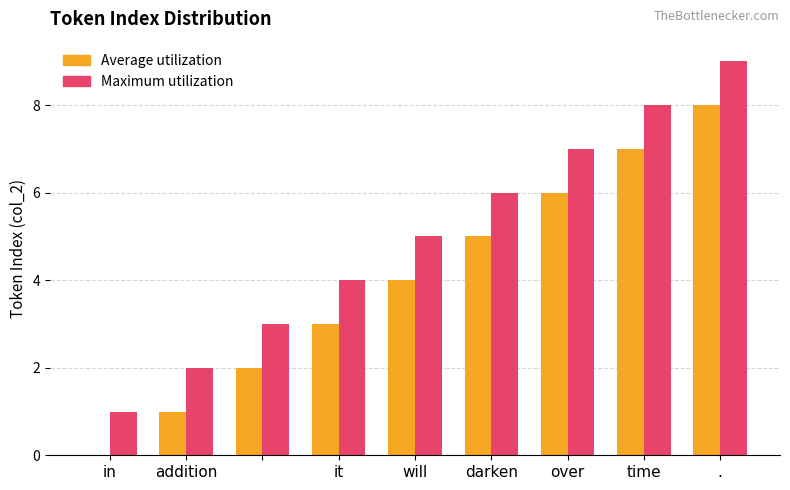

What are all the series names shown in the legend?

Average utilization, Maximum utilization